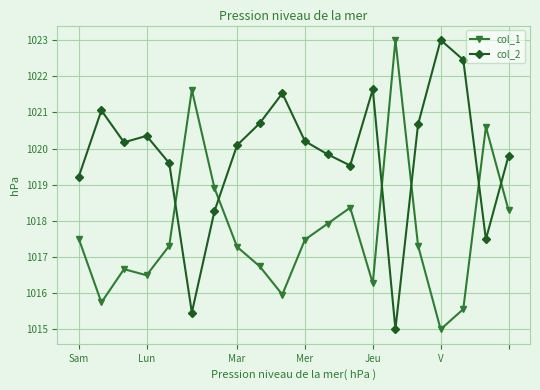

True or false: col_2 has more than 0 points higher than both neighbors.

True